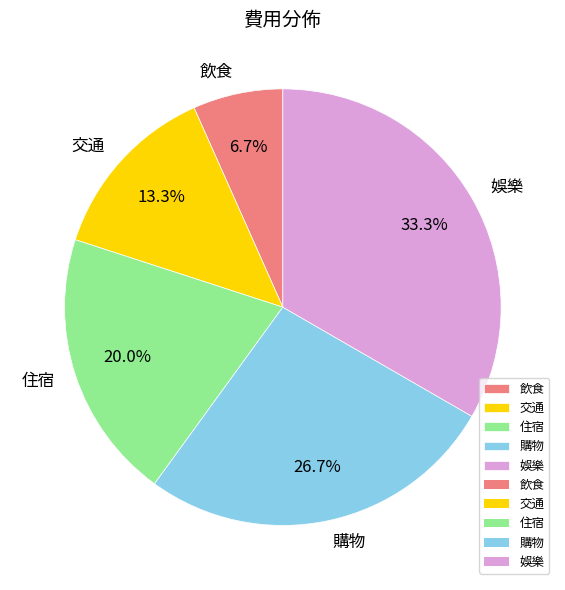

To the nearest percent, what percentage of the pie is 飲食?

7%